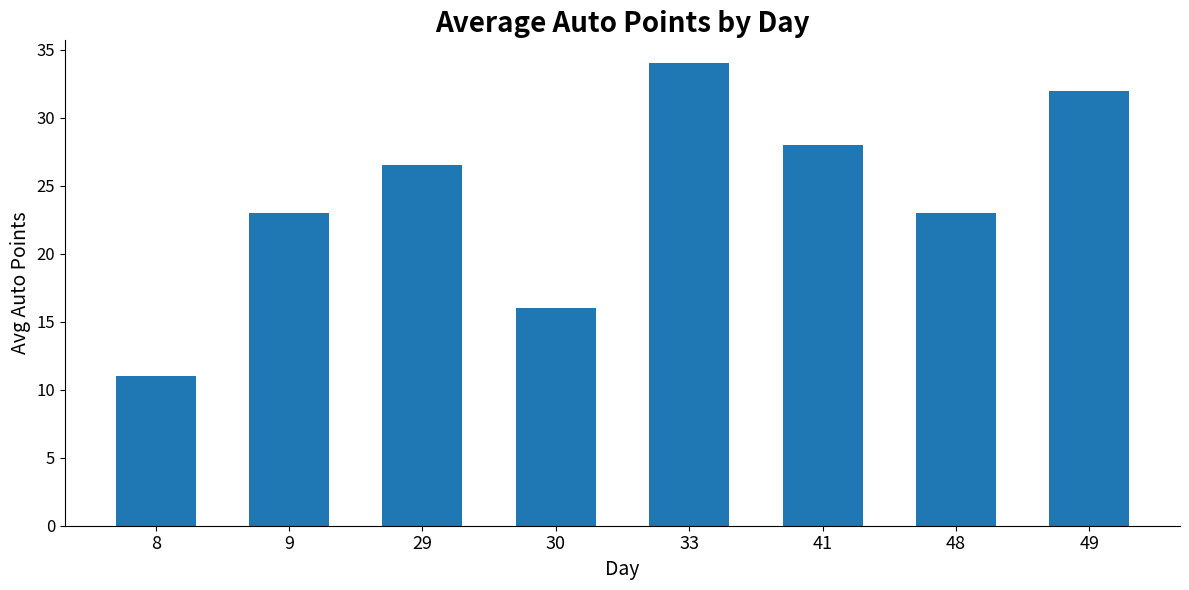

What is the minimum value shown in the chart?

11.0